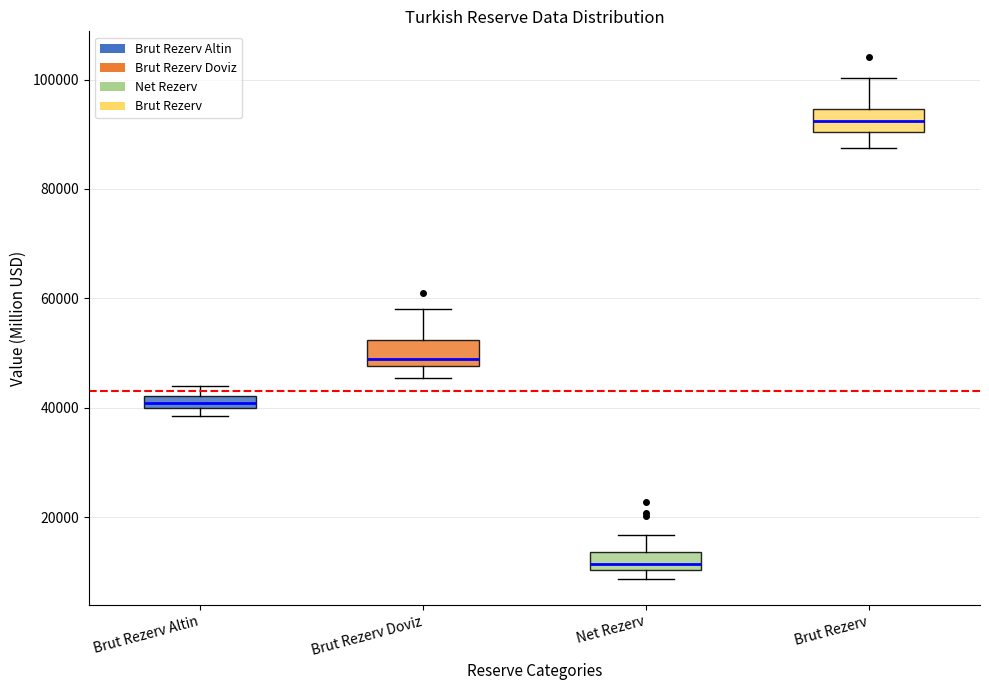

Where does the upper whisker of the box for Brut Rezerv end on the y-axis? The values are not printed on the chart, so give them approximately, as read against the axis.

100000